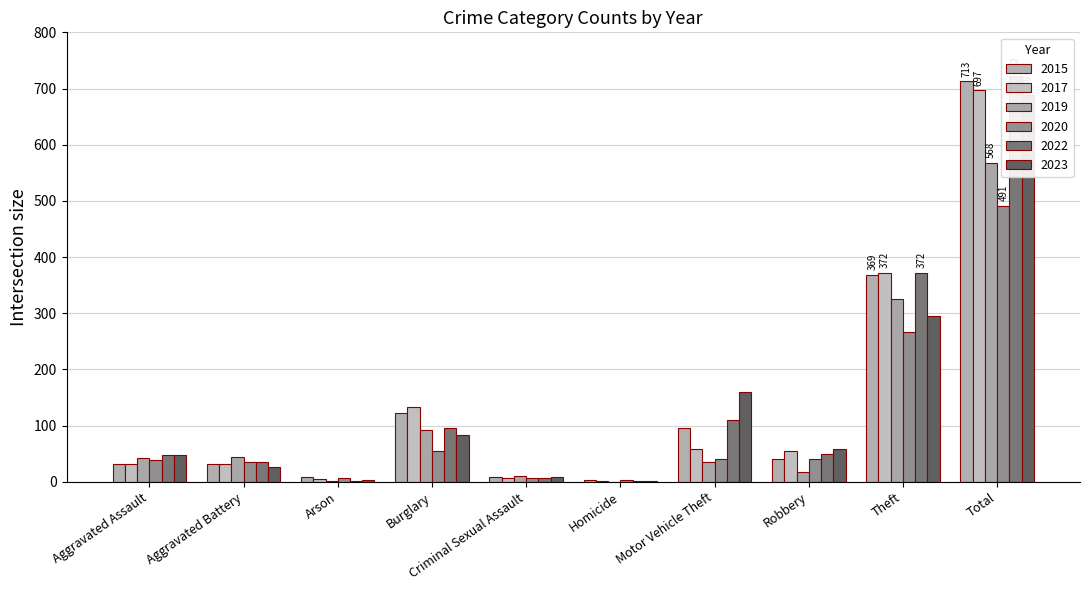

What is the difference between the maximum and minimum values in the 2023 series?

686